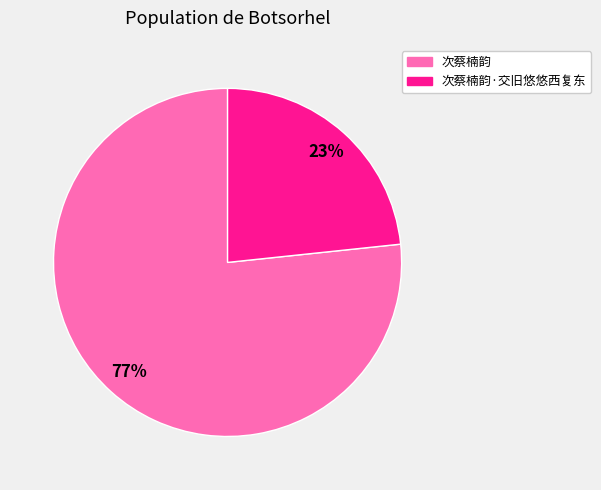

To the nearest percent, what is the average slice percentage?

50%